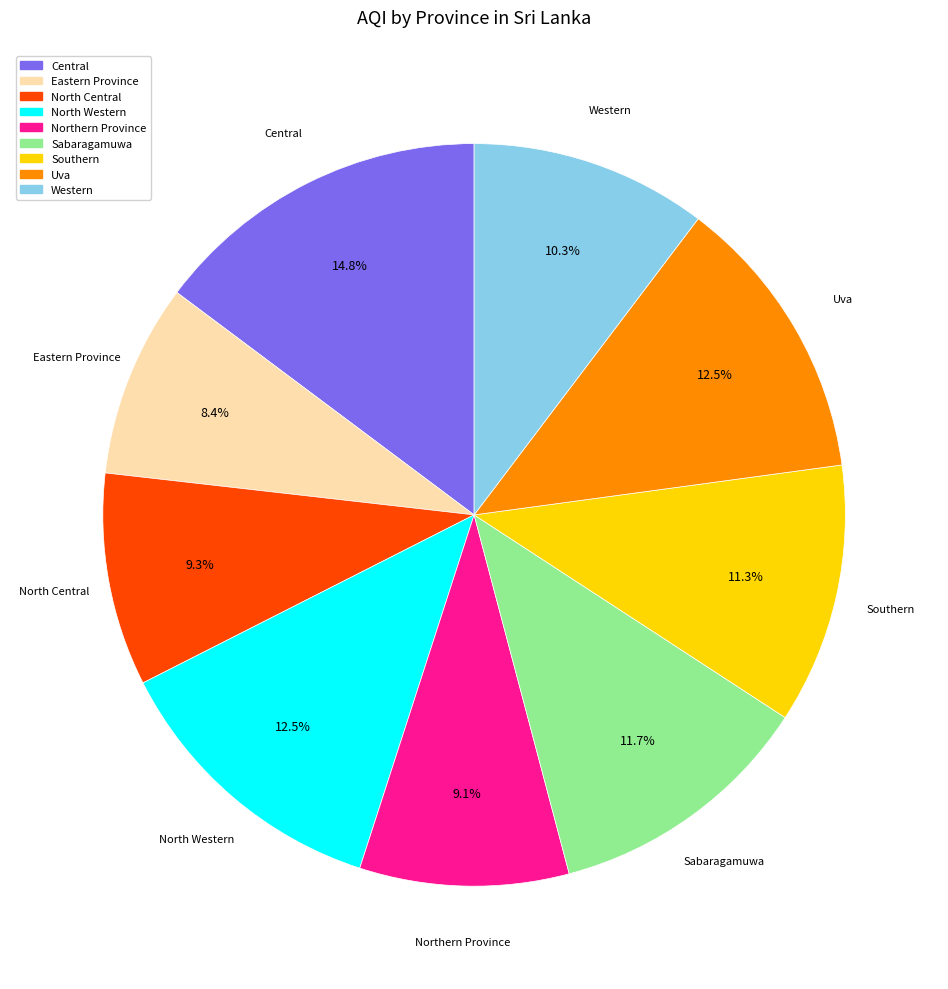

How much of the chart is everything except Southern?

88.7%